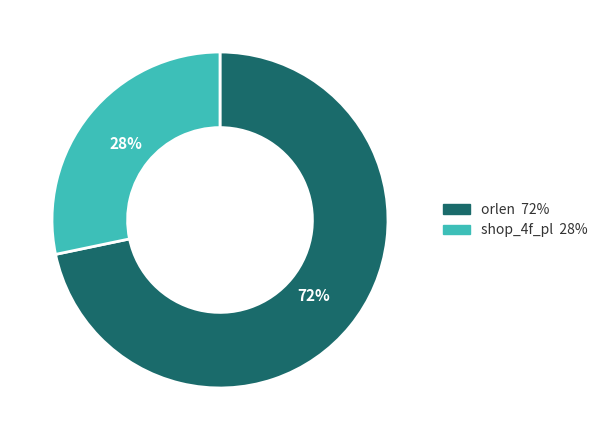

Is it true that shop_4f_pl is 28% of the pie?

True